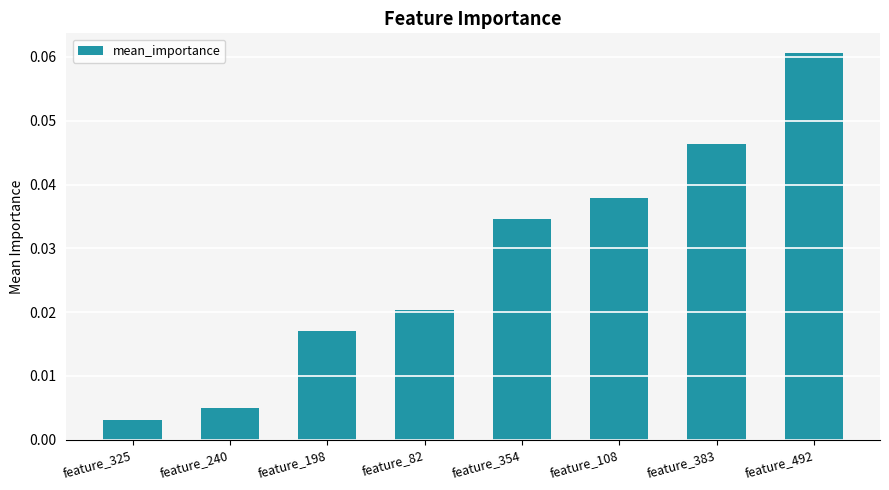

Which label corresponds to the largest value in the chart?

feature_492